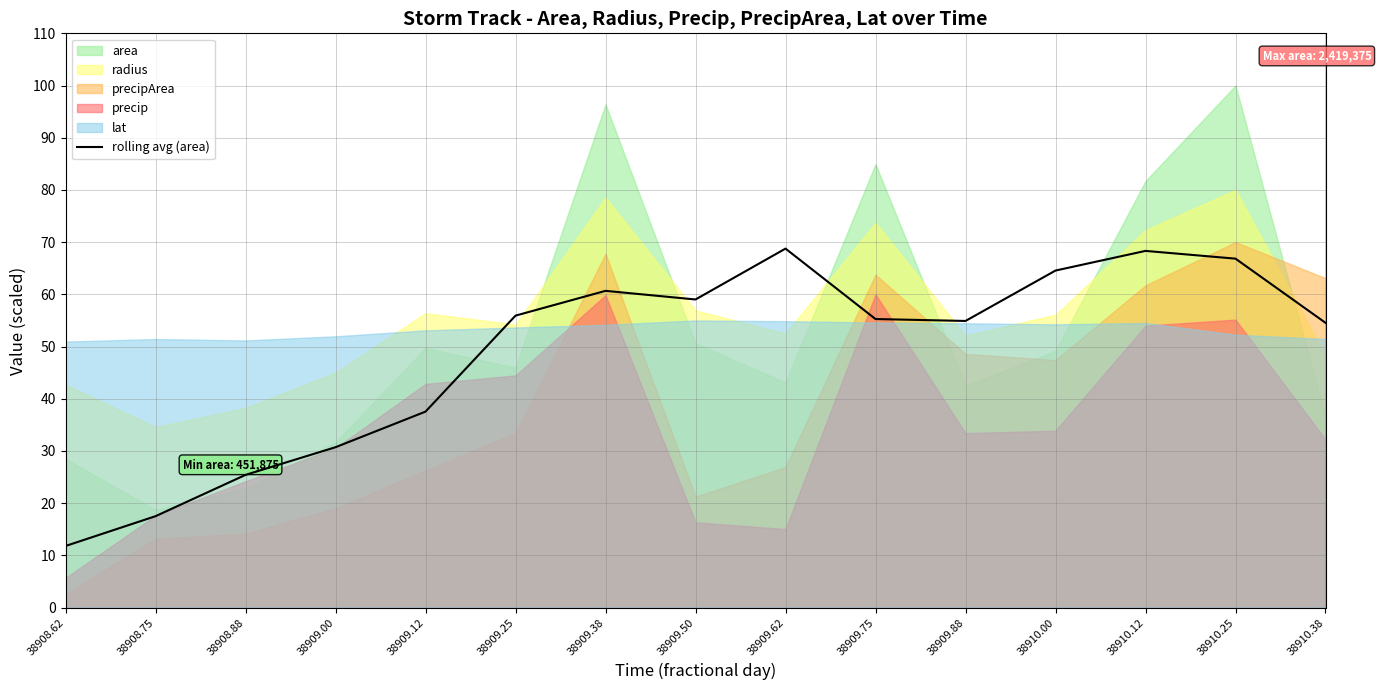

What is the difference between the second highest and second lowest values?

50.8